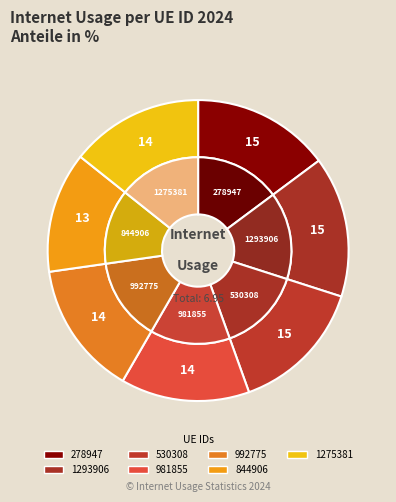

To the nearest percent, what percentage of the pie is 278947?

15%